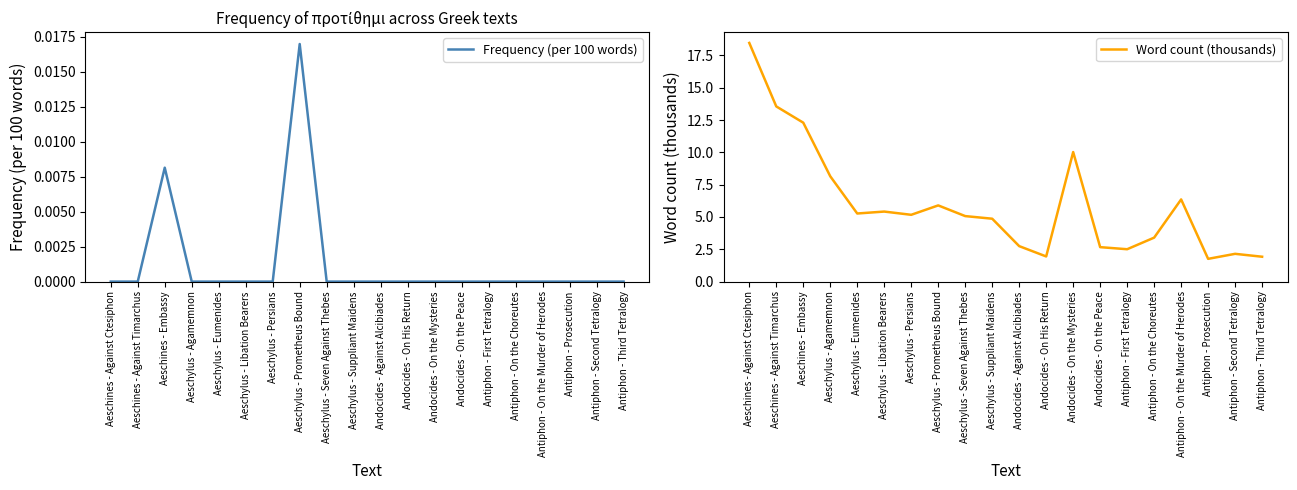

What is the label of the 15th point from the left?

Antiphon - First Tetralogy